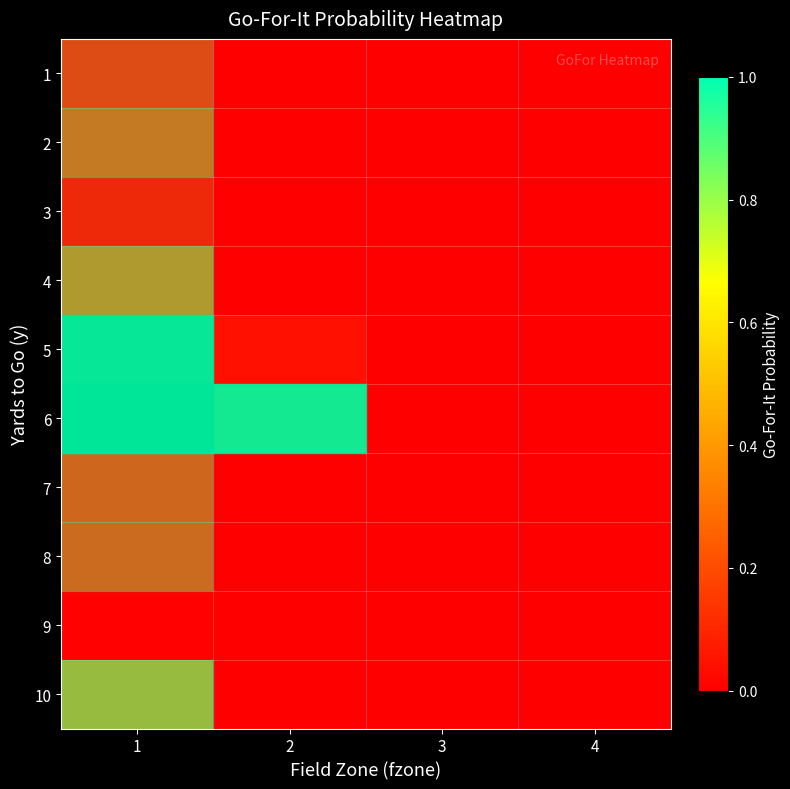

The row_8 series shows 0.0 at 3. True or false?

True